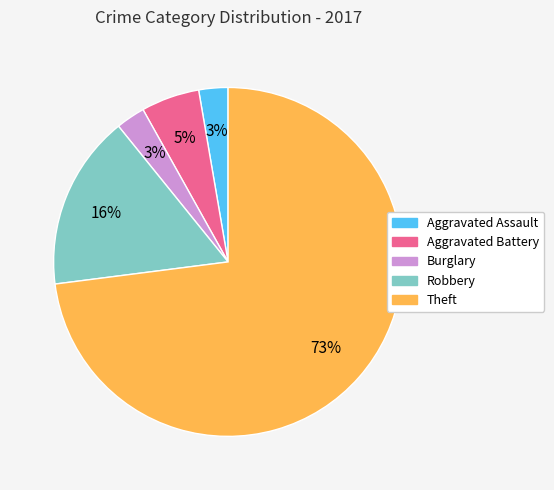

To the nearest percent, what is the combined percentage of Aggravated Assault and Robbery?

19%